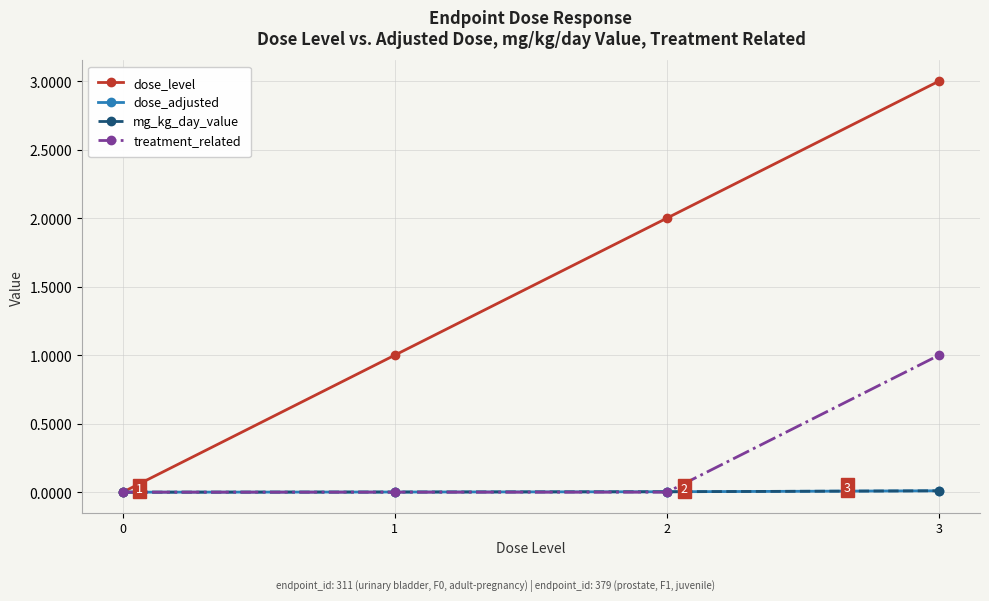

Reading right to left, extract all data points from this chart.

dose_level: 3=3.0	2=2.0	1=1.0	0=0.0
dose_adjusted: 3=0.0	2=0.0	1=0.0	0=0.0
mg_kg_day_value: 3=0.0	2=0.0	1=0.0	0=0.0
treatment_related: 3=1.0	2=0.0	1=0.0	0=0.0